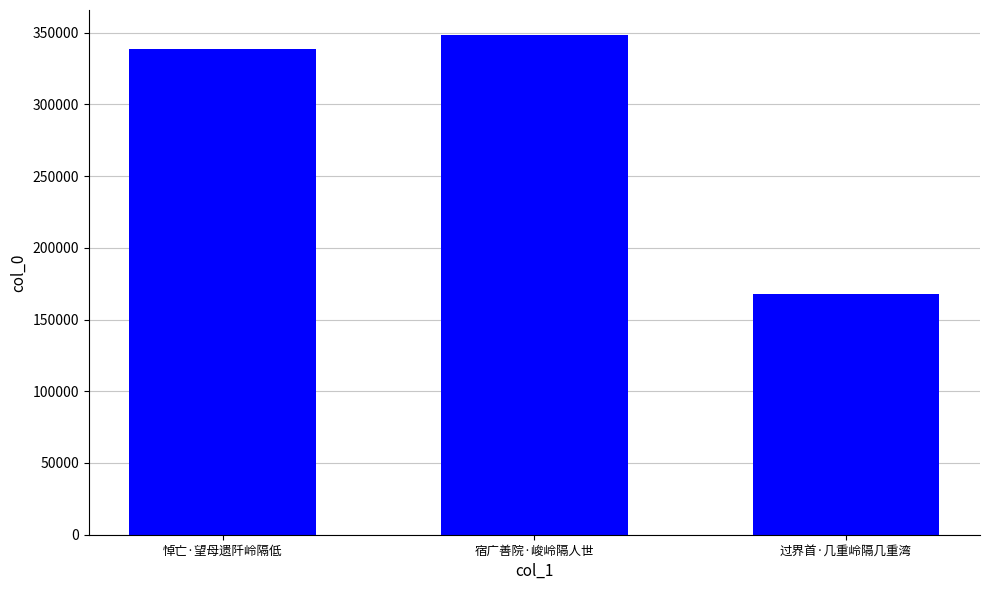

What is the greatest value displayed?

348333